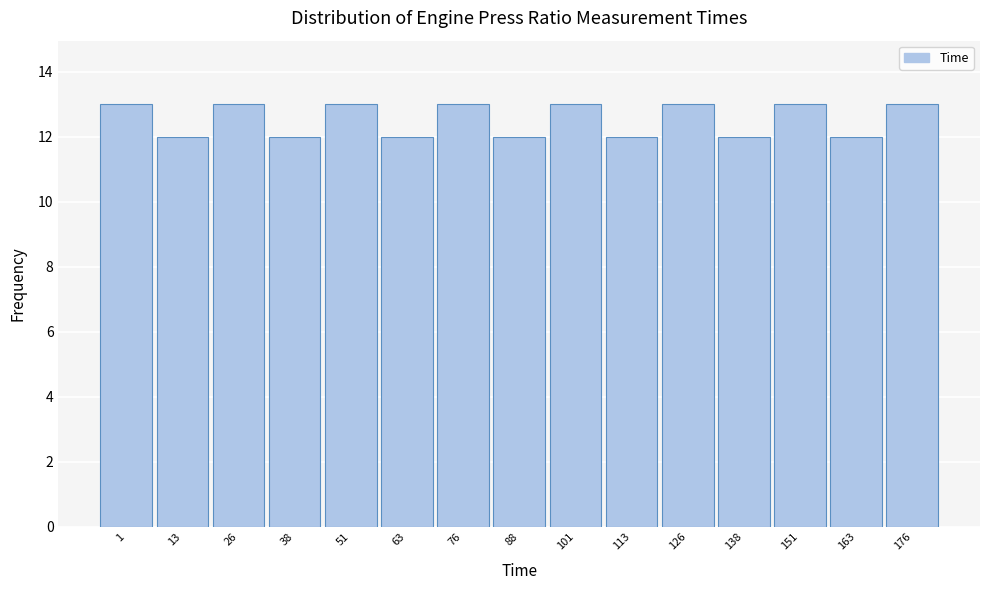

Reading right to left, list all the values displayed in this chart.

13	12	13	12	13	12	13	12	13	12	13	12	13	12	13